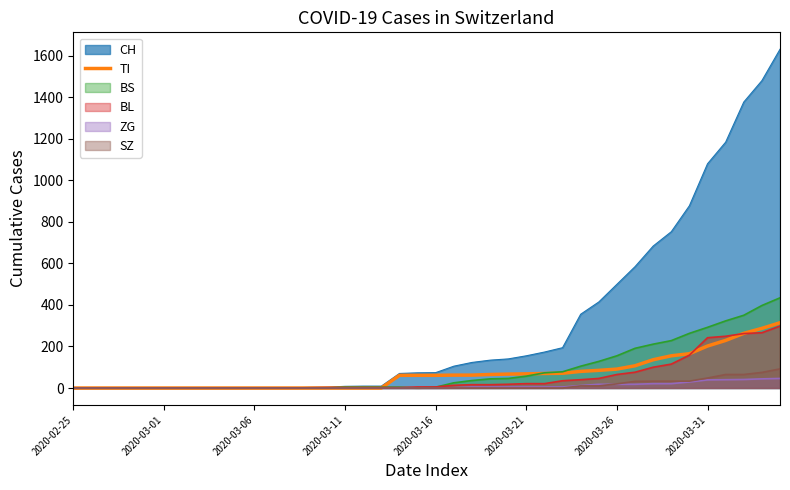

Which series has the largest total across all categories?

CH